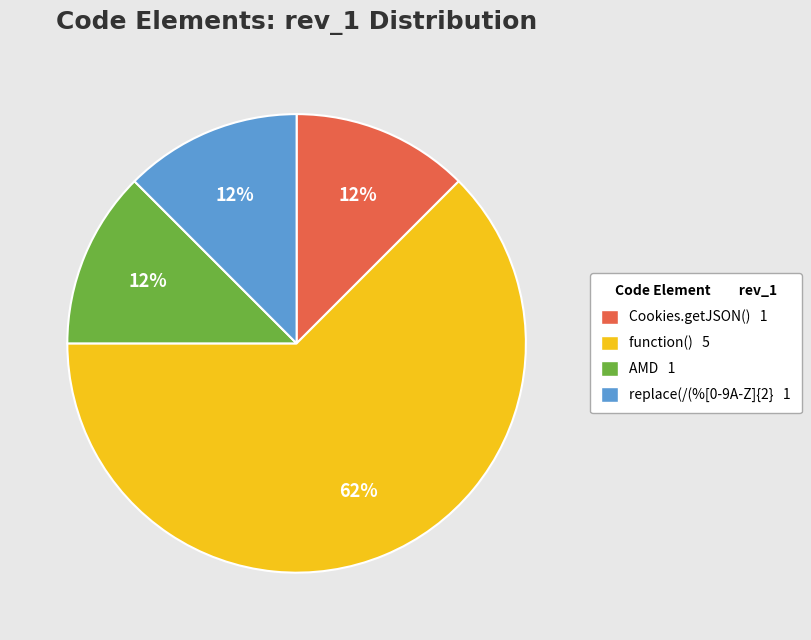

Does function() represent more than half of the total?

Yes